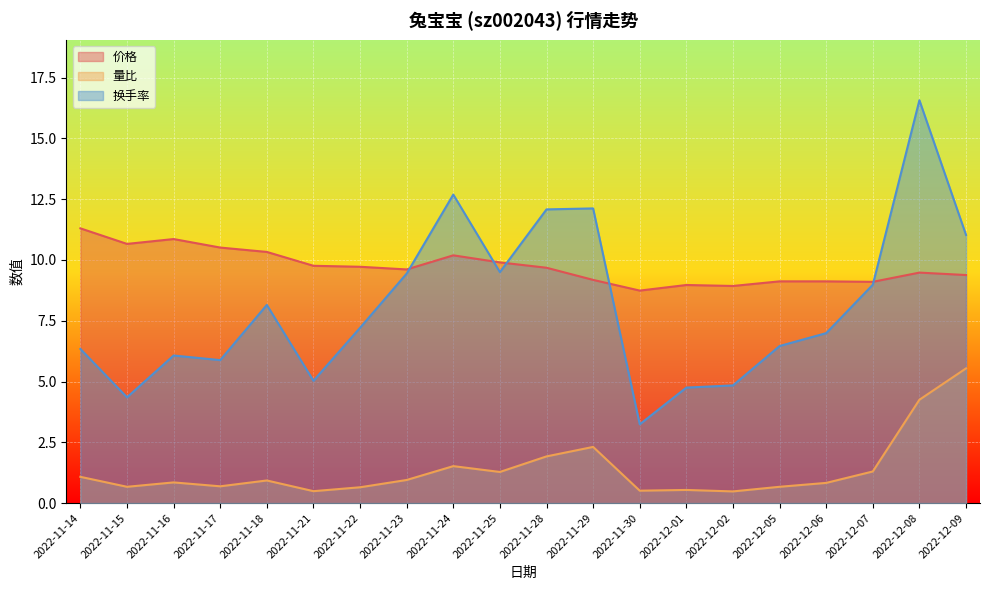

Is it true that 量比 equals 0.5 at 2022-11-16?

False